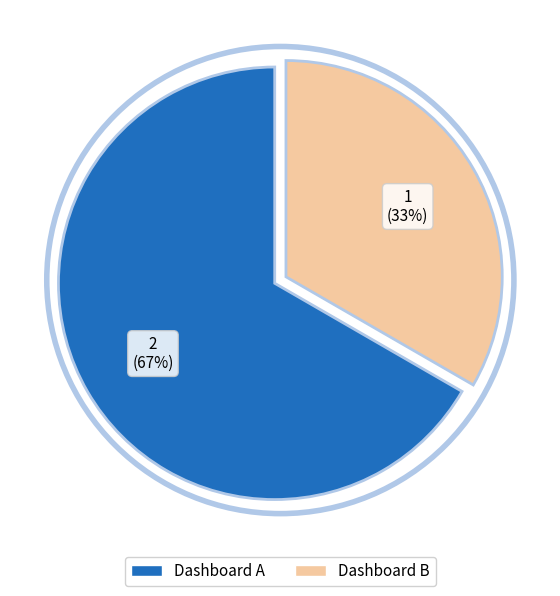

Is the sum of Dashboard B and Dashboard A greater than half?

Yes